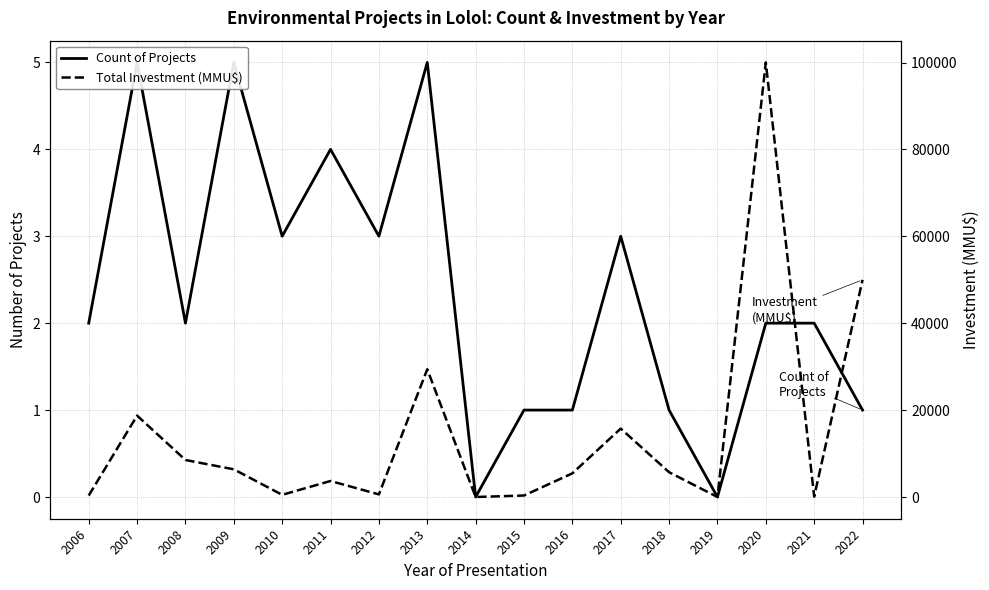

Where is the first local minimum for Count of Projects?

2008